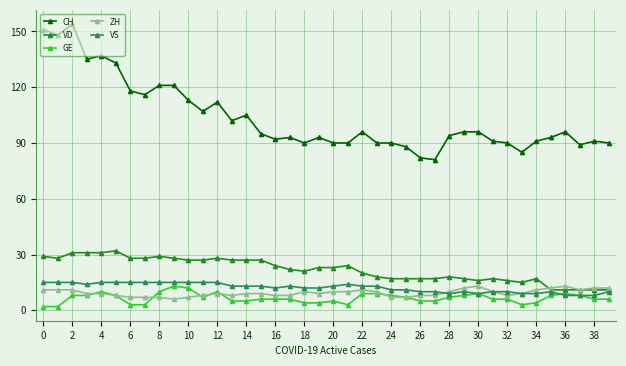

True or false: CH and GE cross at least once.

False